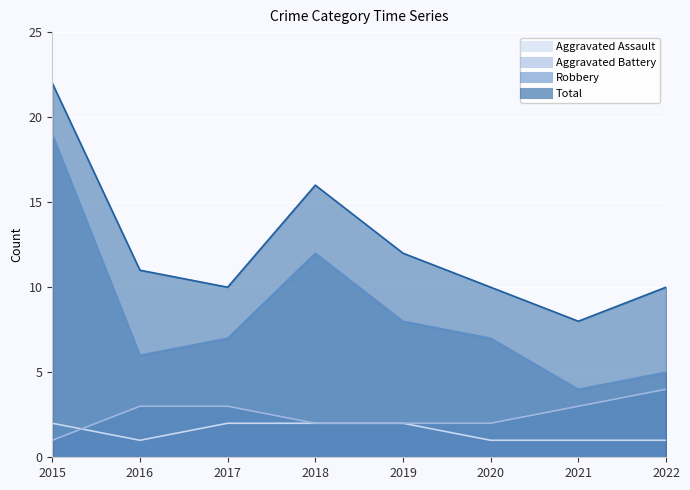

Between 2018 and 2020, which is larger?

2018